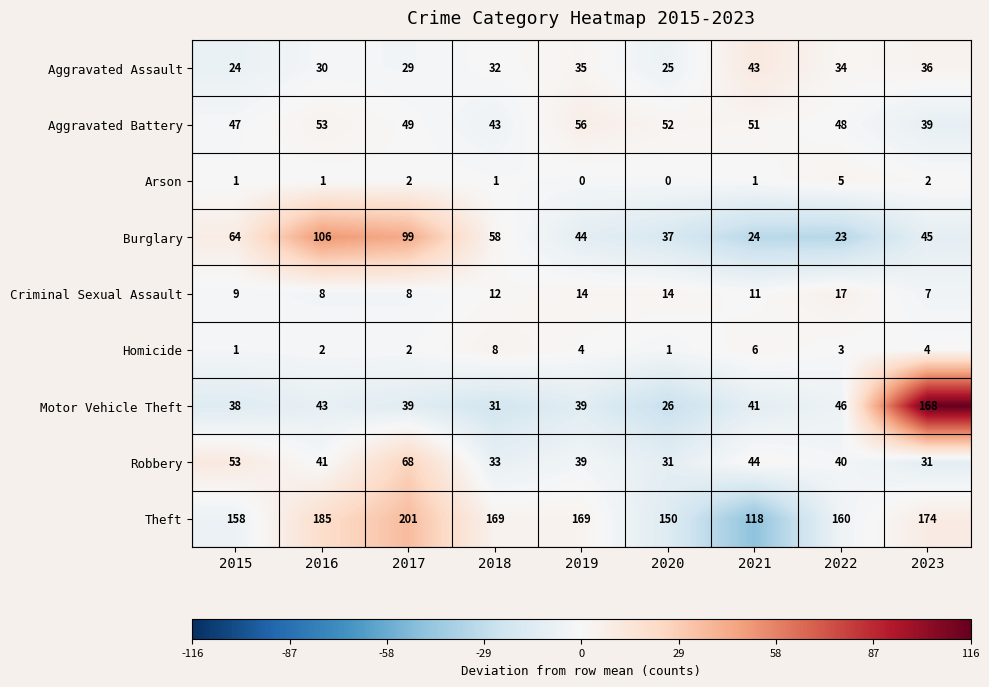

What is the sum of the Arson values at 2021 and 2017?

3